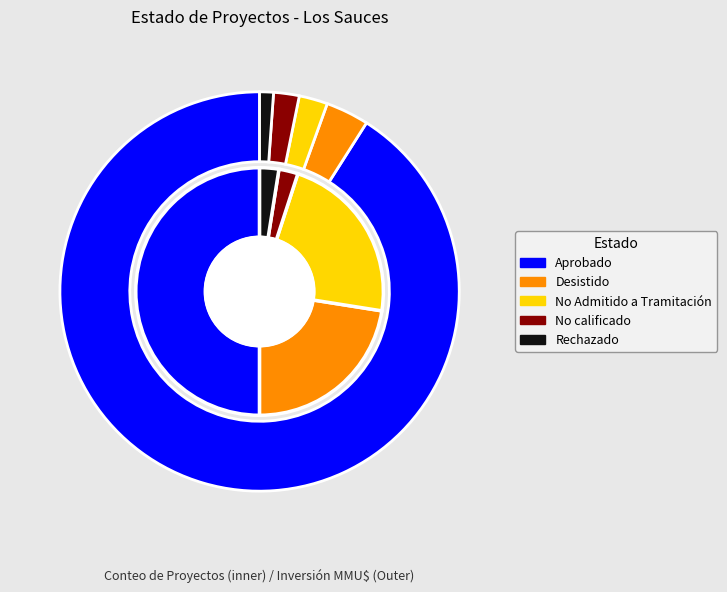

To the nearest percent, what is the combined percentage of No Admitido a Tramitación and Rechazado?

25%